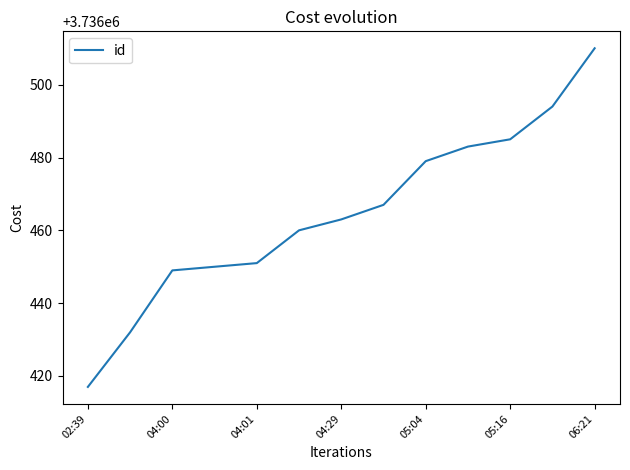

What is the difference between the maximum and minimum values?

93